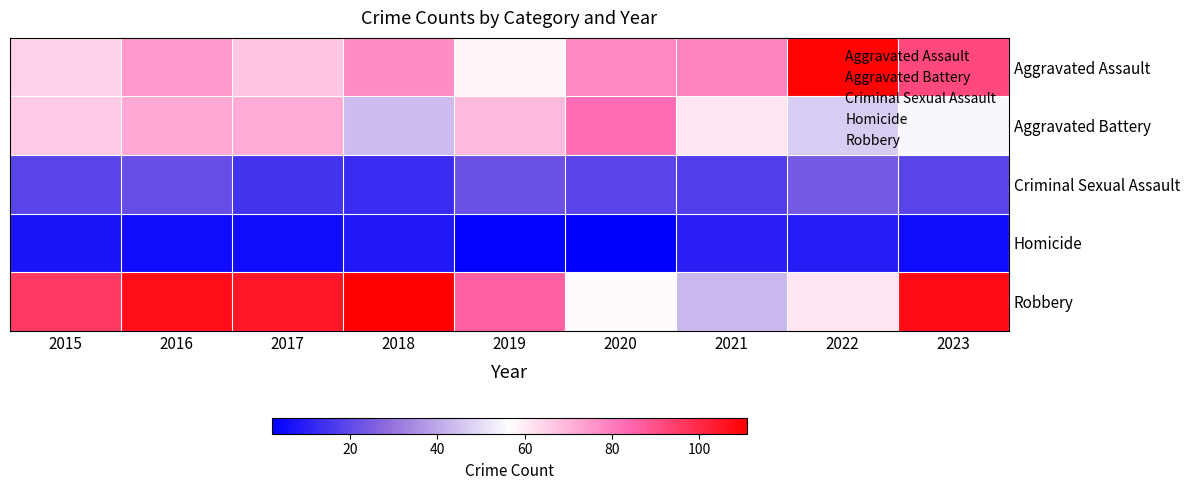

Which series changed the most between 2015 and 2021?

Robbery